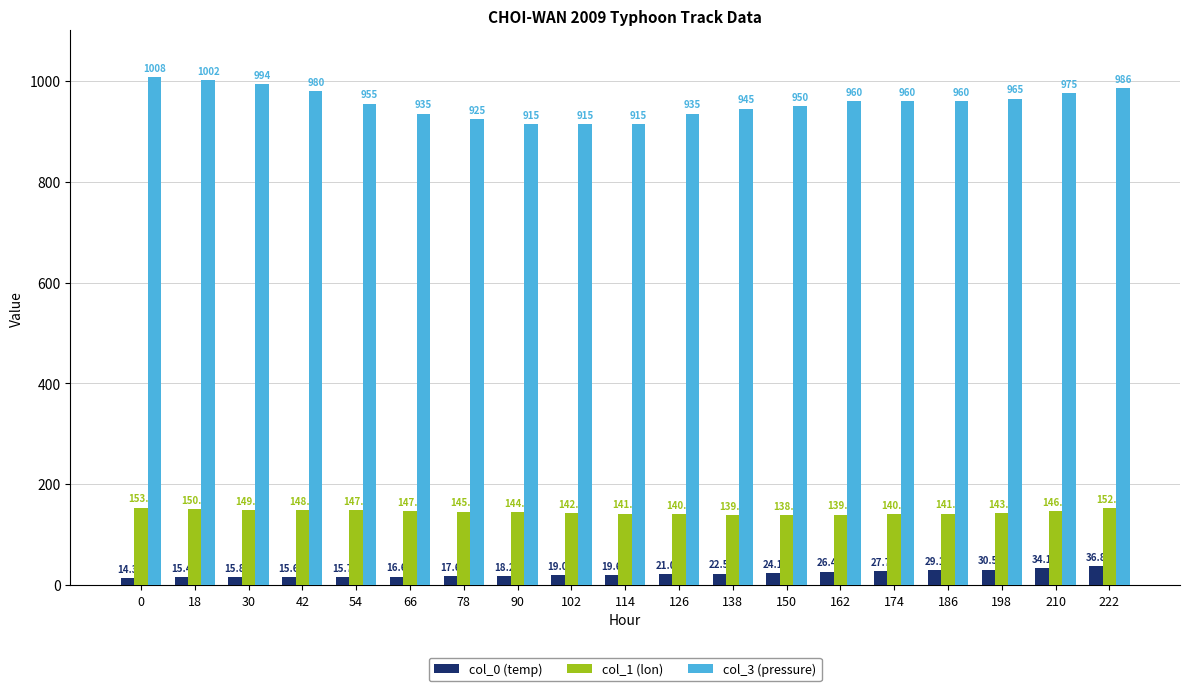

Which series has the largest range (max minus min)?

col_3 (pressure)